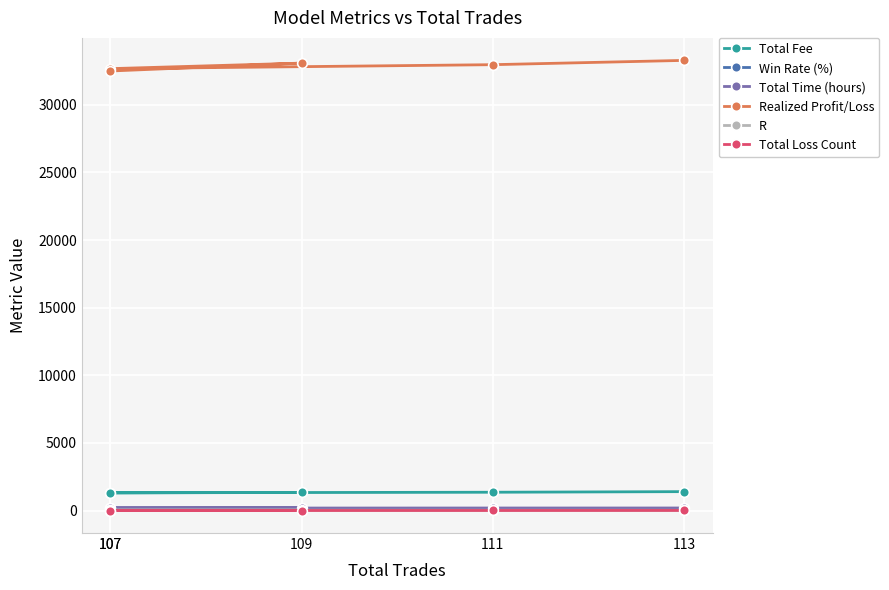

Between 111 and 109, which series saw the biggest shift?

Realized Profit/Loss